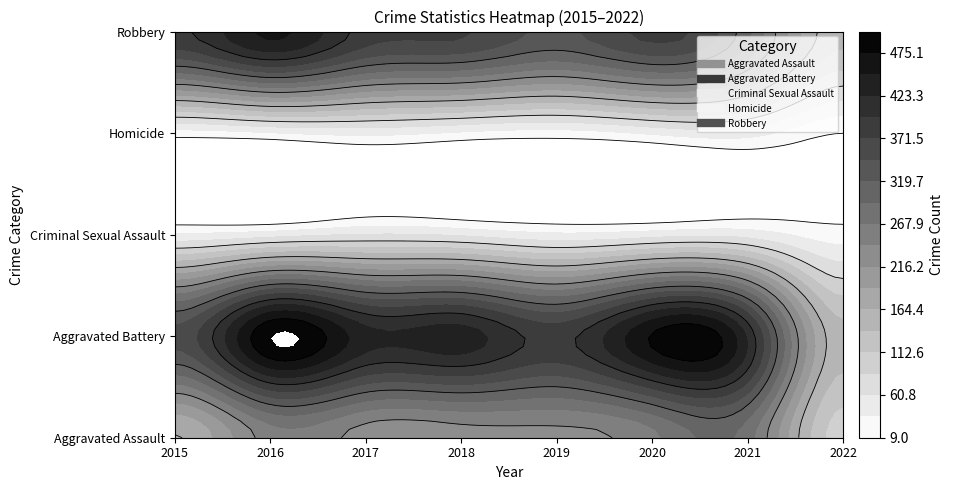

Reading right to left, transcribe all the data shown in this chart.

Aggravated Assault: 100	279	261	235	231	230	255	163
Aggravated Battery: 148	420	478	388	436	434	501	354
Criminal Sexual Assault: 21	50	49	40	56	62	49	38
Homicide: 9	46	39	24	31	42	33	23
Robbery: 146	301	379	340	375	386	455	393